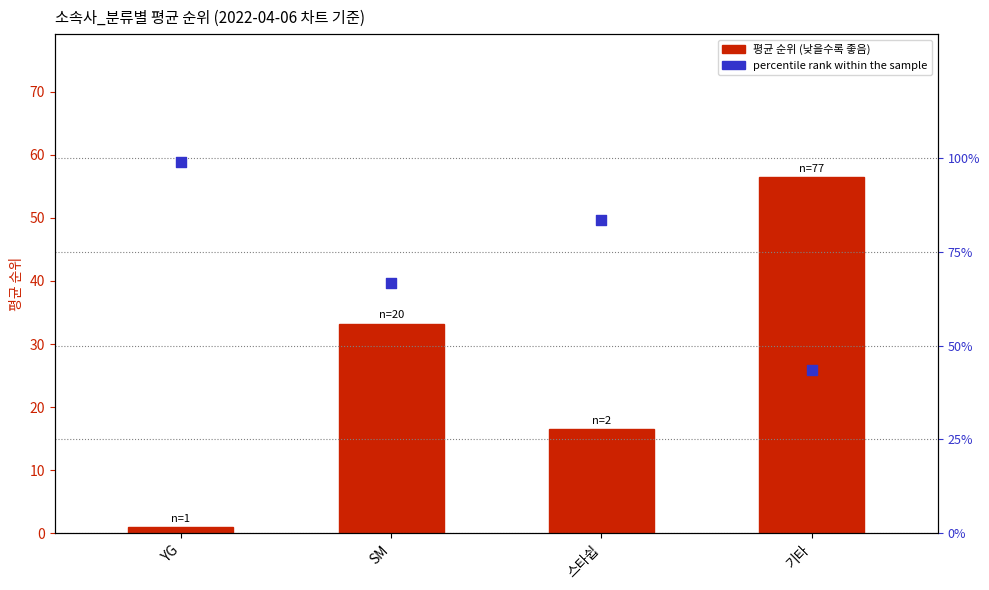

Which series has the largest Y range (max minus min)?

평균 순위